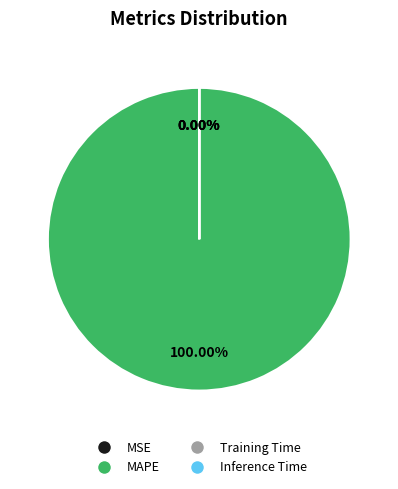

What is the largest slice in the pie chart?

MAPE